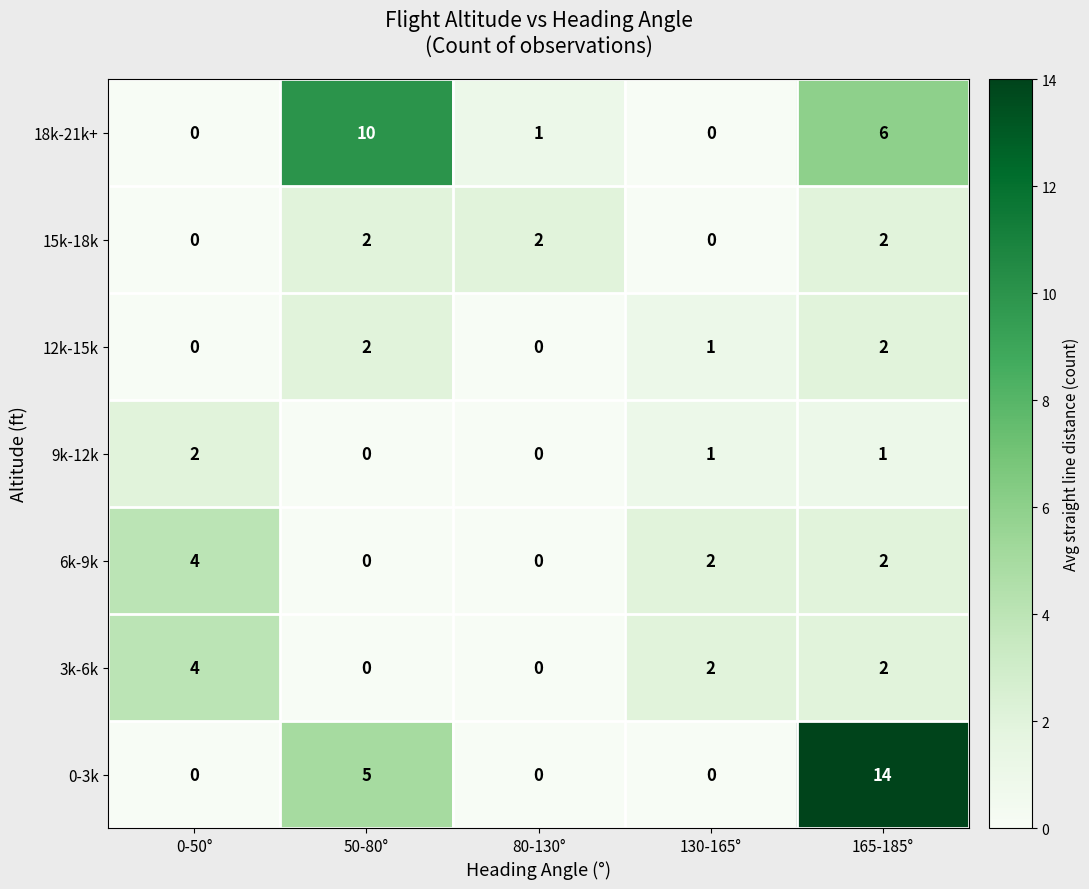

True or false: 12k-15k has a value of 1 at 50-80°.

False